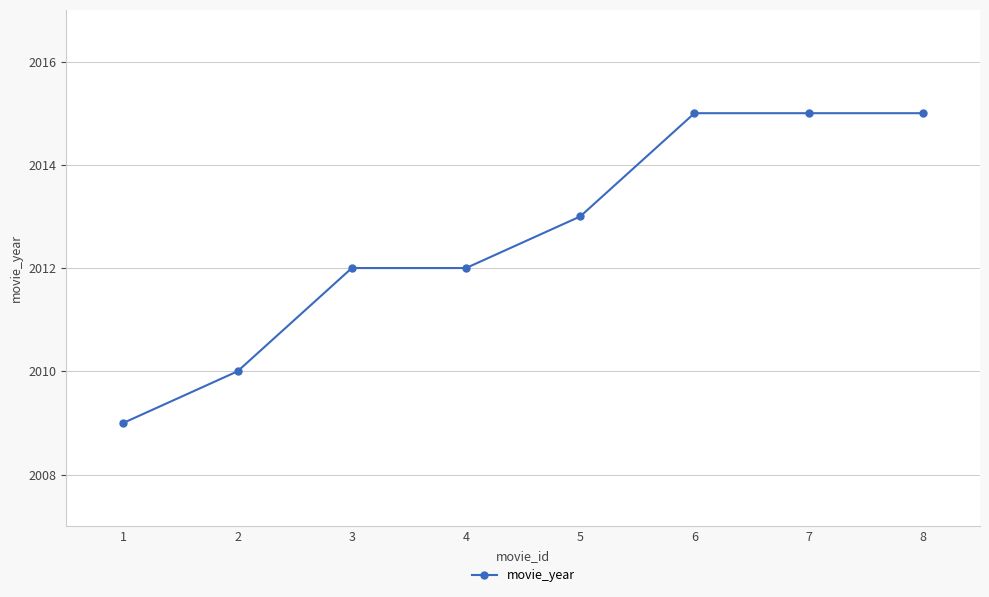

At which category does the chart reach its minimum across all series?

1